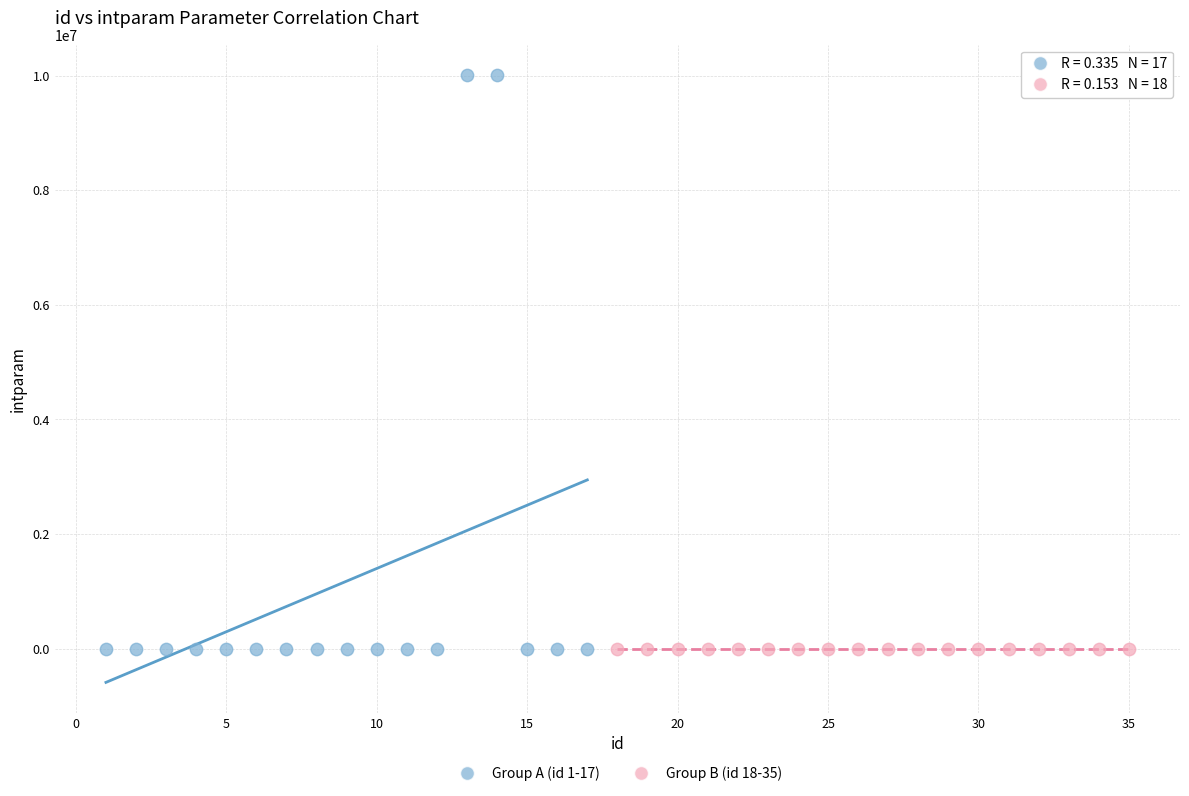

Which series reaches the maximum Y coordinate?

Group A (id 1-17)